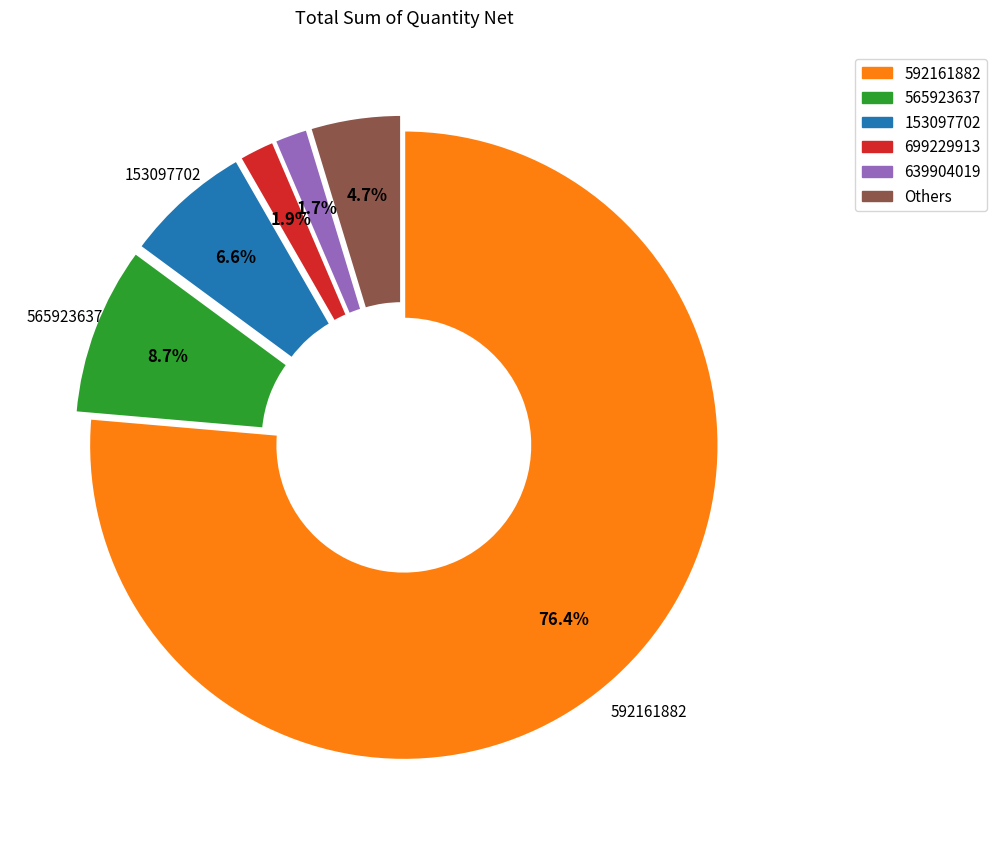

Count the number of slices in the pie.

6